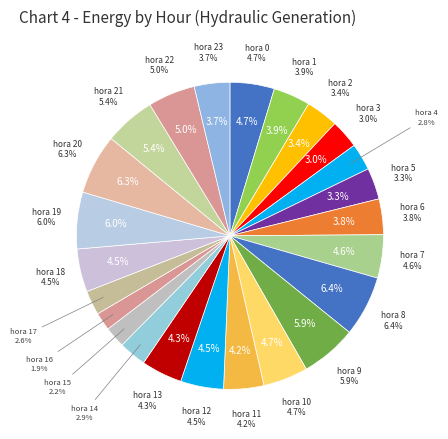

What is the total percentage of hora 22 and hora 23?

8.7%